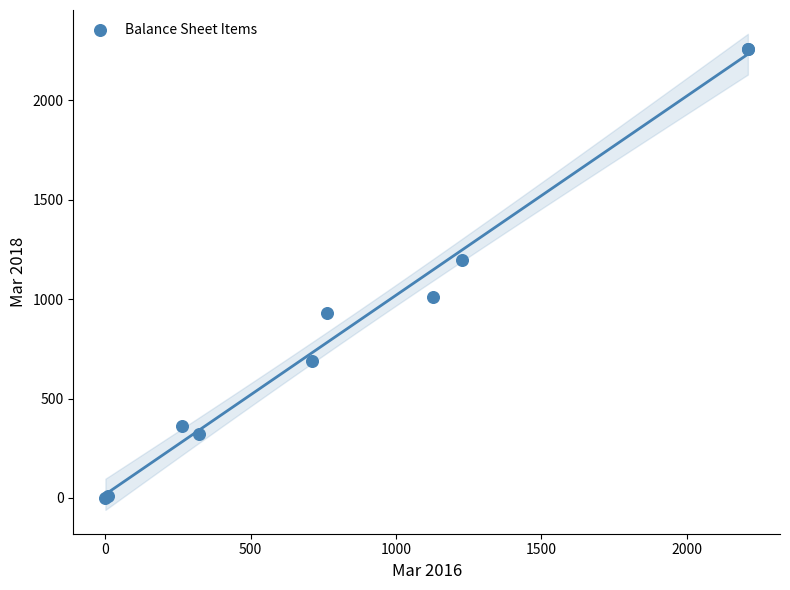

What Y value in the scatter plot is closest to 1129?

1197